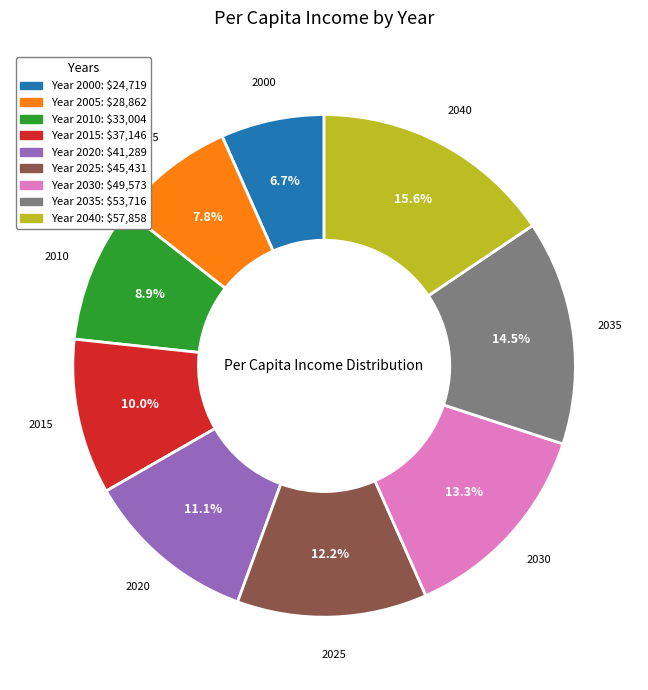

Is there any slice that represents more than half of the pie?

No